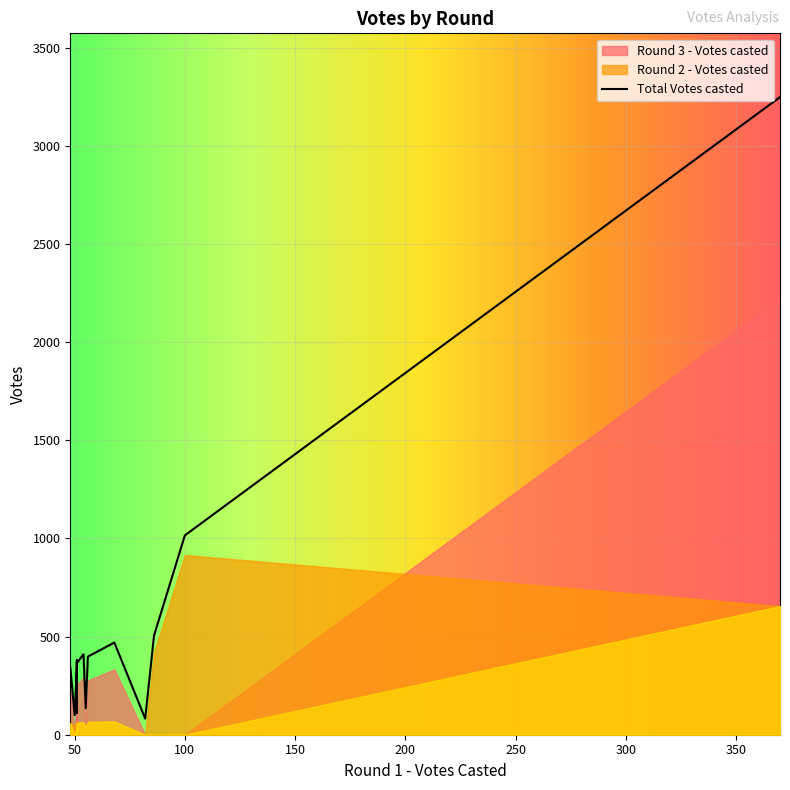

Reading right to left, extract all data points from this chart.

Total Votes casted: 48.00000000000001=344.4	50=100.0	51=379.6	51=364.6	51=379.6	51=354.6	51=112.0	54=409.9	55=135.0	56=398.0	68=469.5	81.99=82.0	86=505.1	100=1015.8	370=3248.3
Round 2 - Votes casted: 48.00000000000001=58.0	50=50.0	51=61.0	51=61.0	51=51.0	51=51.0	51=61.0	54=64.0	55=40.0	56=66.0	68=68.0	81.99=0.0	86=419.1	100=915.8	370=655.0
Round 3 - Votes casted: 48.00000000000001=238.4	50=0.0	51=267.6	51=252.6	51=277.6	51=252.6	51=0.0	54=291.9	55=40.0	56=276.0	68=333.5	81.99=0.0	86=0.0	100=0.0	370=2223.3